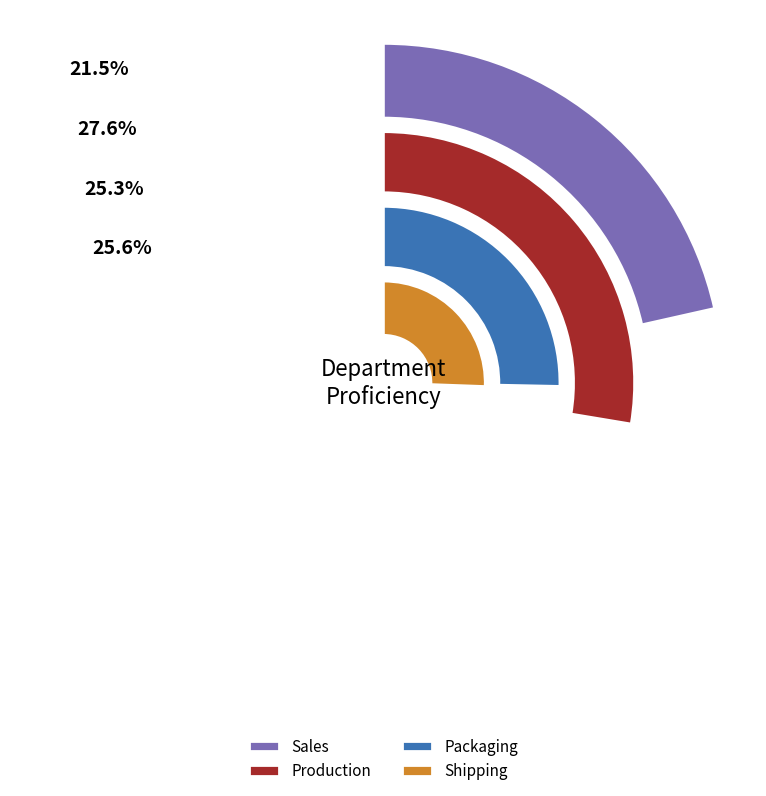

Which category has the smallest portion of the pie?

Sales